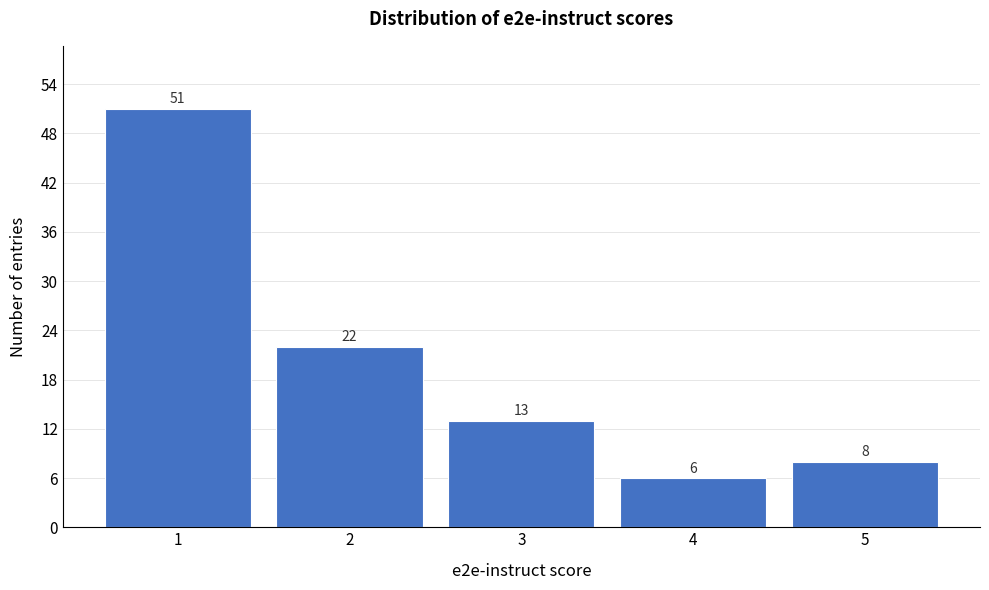

Reading left to right, list every bar in this chart as the range it spans on the x-axis followed by its height.

0.5 to 1.5: 51
1.5 to 2.5: 22
2.5 to 3.5: 13
3.5 to 4.5: 6
4.5 to 5.5: 8